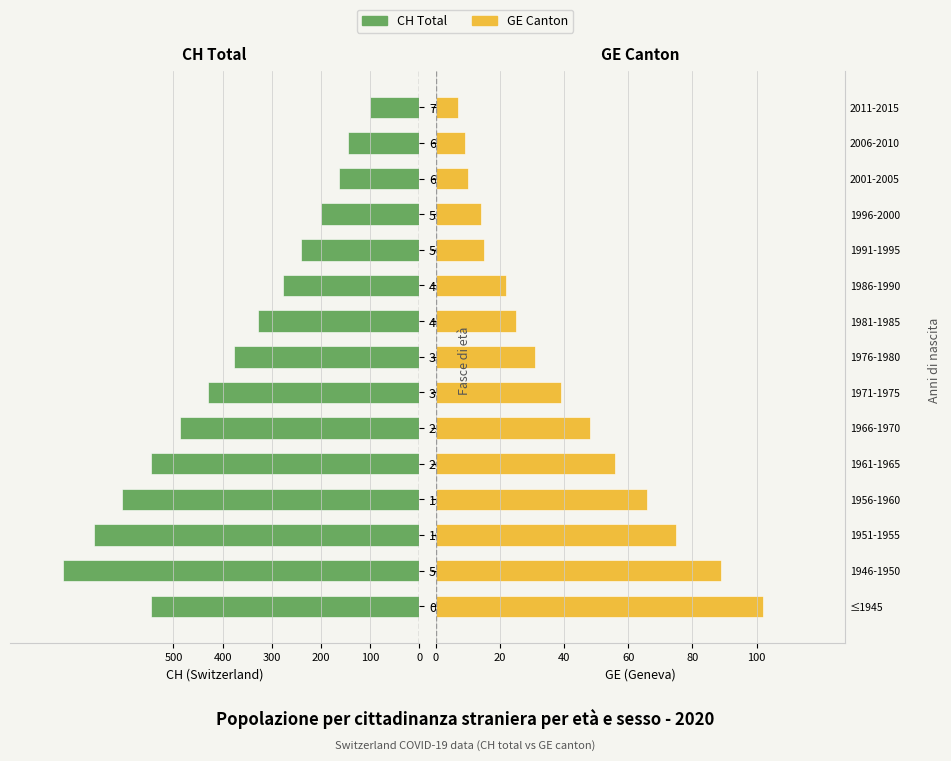

What is the approximate value of GE Canton at 60-64?

10